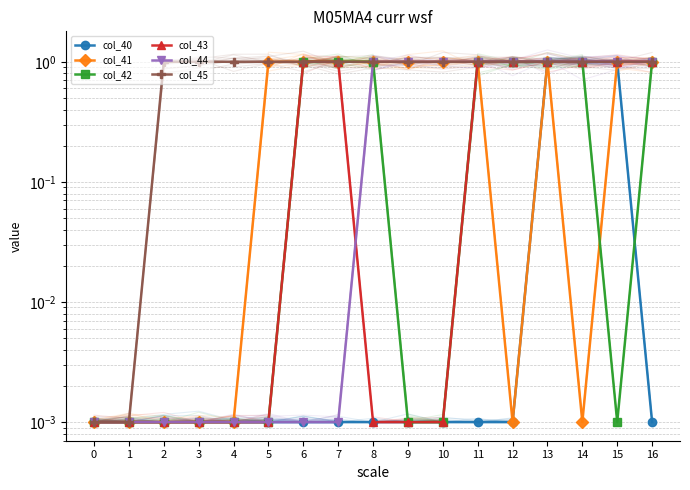

The value of col_40 at 8 is 0.0. True or false?

True